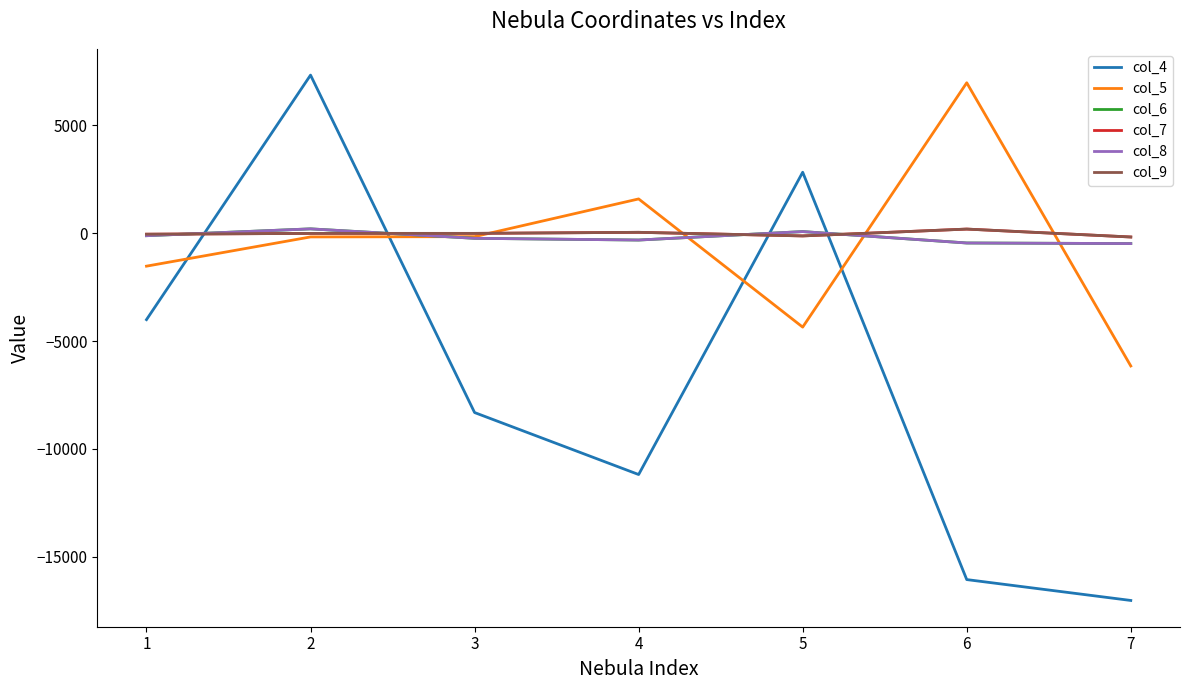

Is the value of col_8 at 4 greater than the value of col_4 at 4?

Yes